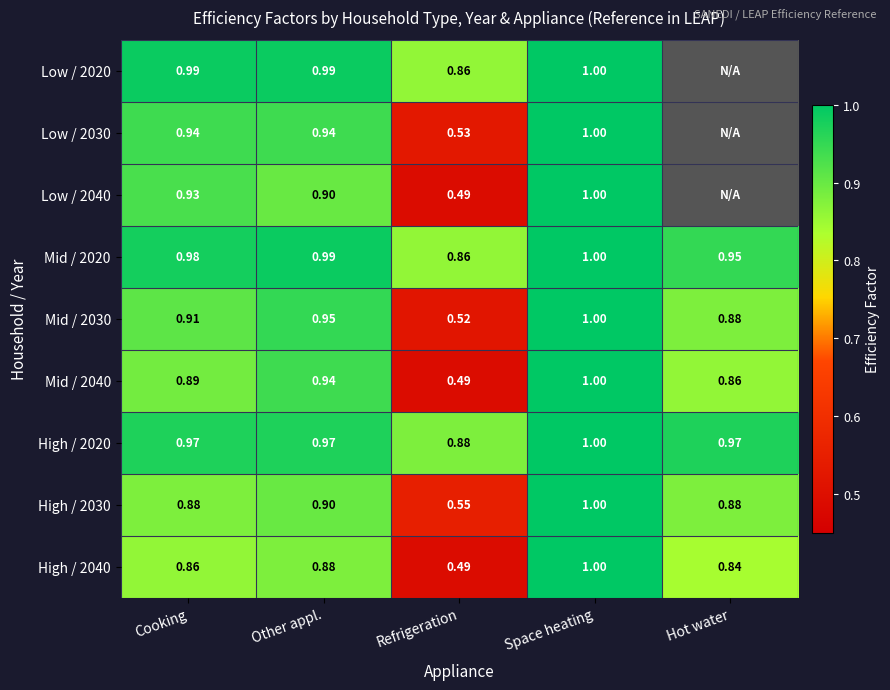

Which category has the highest value in the Mid / 2040 series?

Space heating